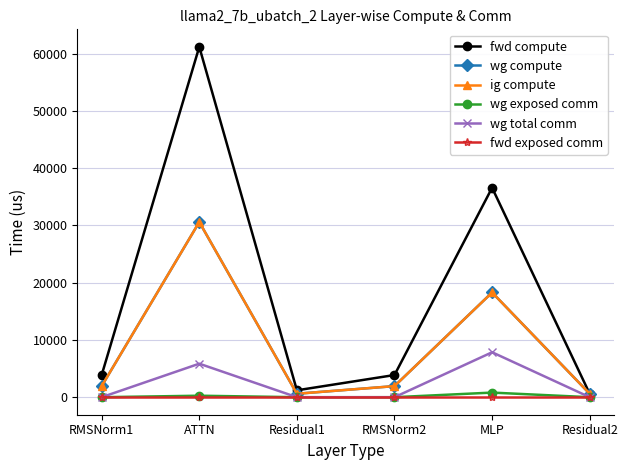

Is this an area chart (filled region under the line)?

No